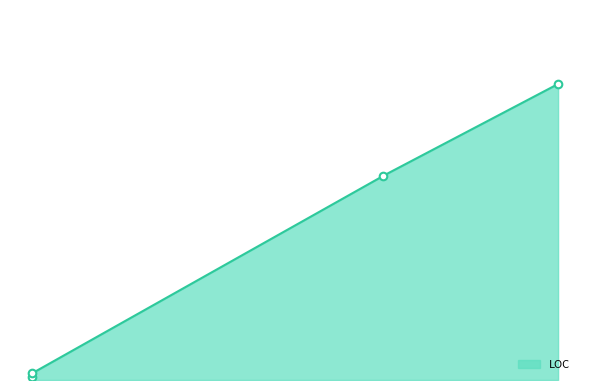

What is the total value across all series at ProcessResult?

5